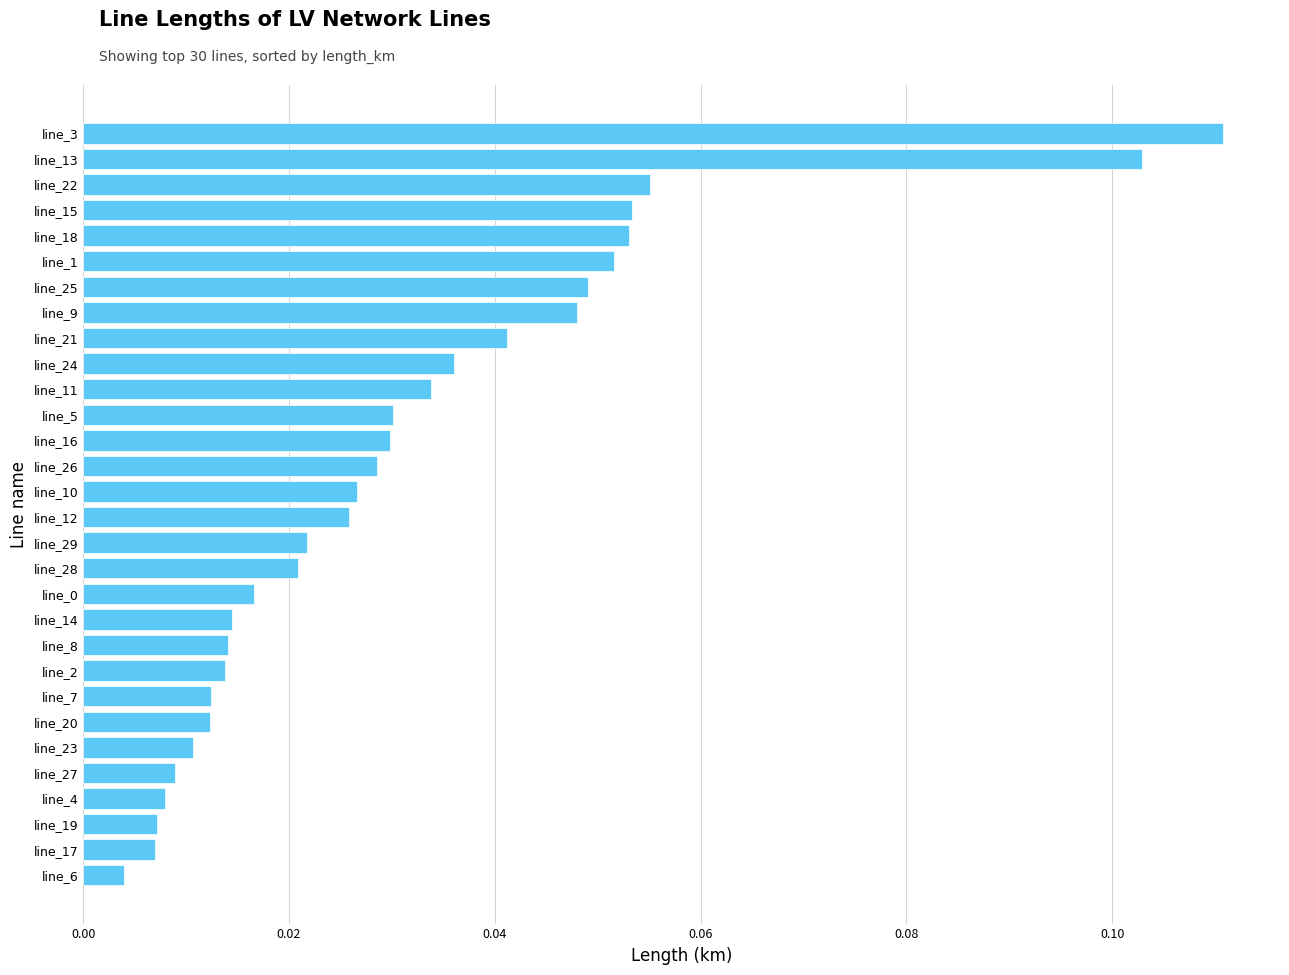

What is the label of the 21st bar from the bottom?

line_24